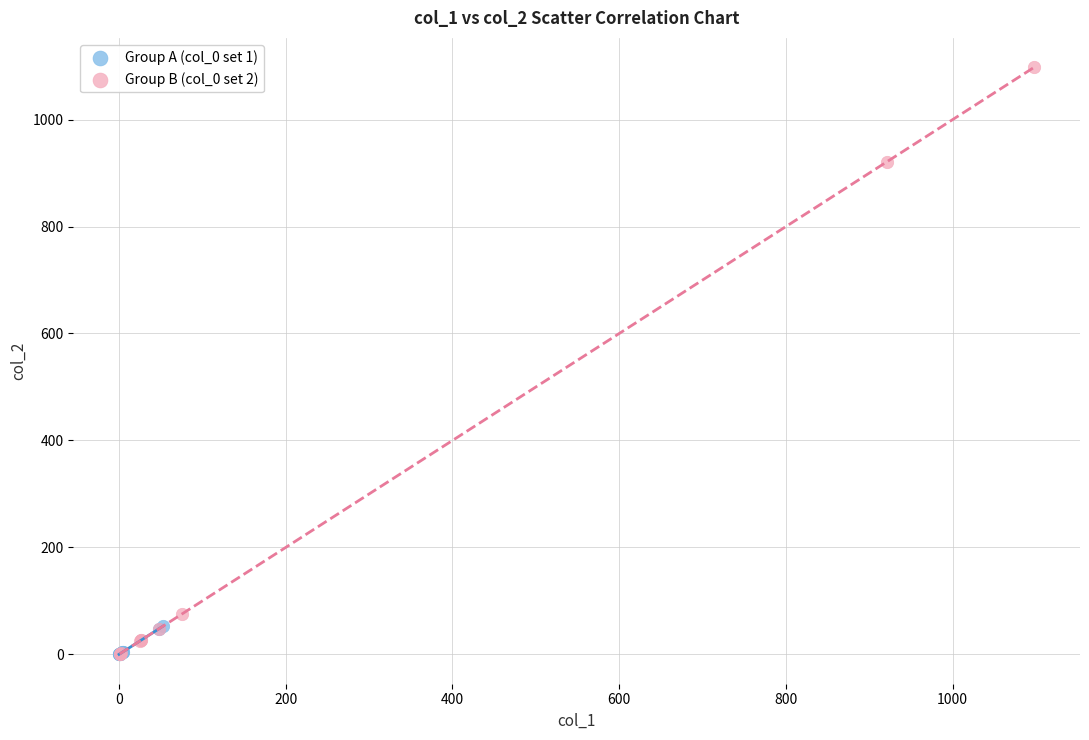

Which series contains the highest Y value?

Group B (col_0 set 2)